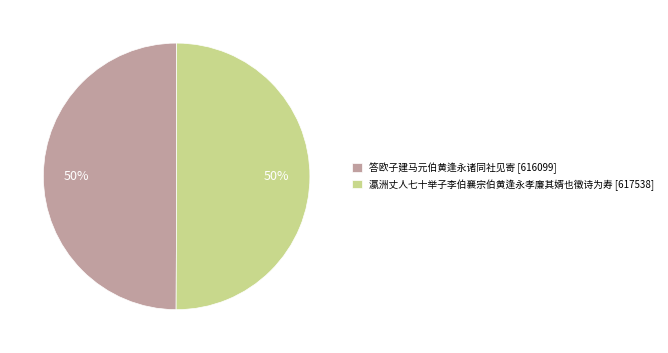

To the nearest percent, what is the average slice percentage?

50%